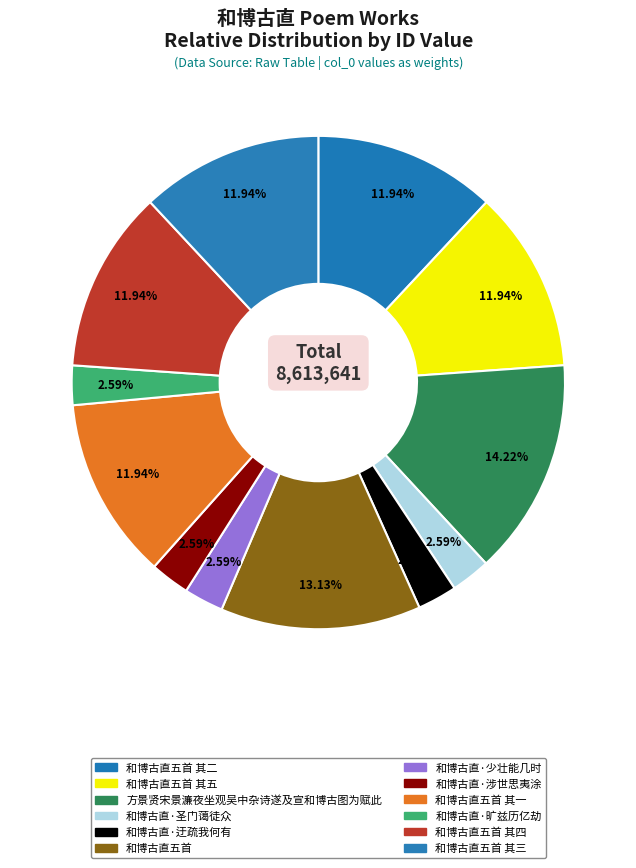

To the nearest percent, what is the difference between the largest and smallest slice percentages?

12%